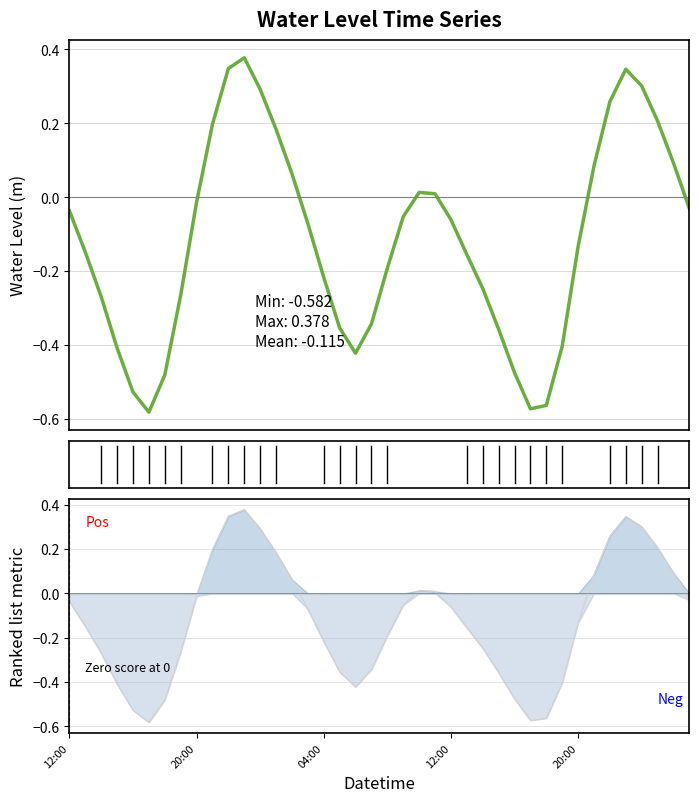

What is the average value?

-0.1